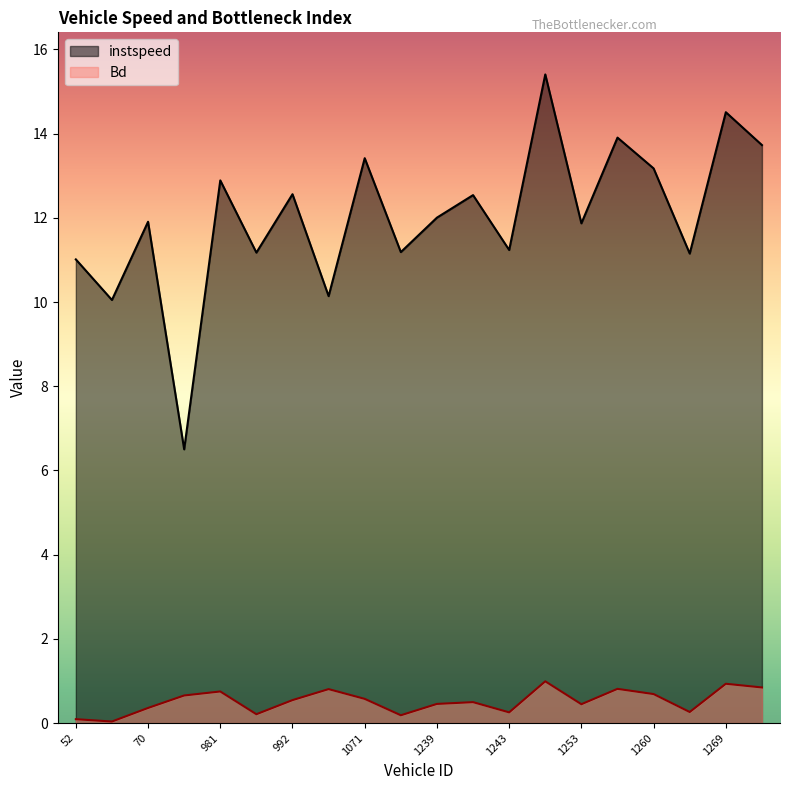

Reading left to right, extract all data points from this chart.

instspeed: 11.0	10.0	11.9	6.5	12.9	11.2	12.6	10.1	13.4	11.2	12.0	12.5	11.2	15.4	11.9	13.9	13.2	11.2	14.5	13.7
Bd: 0.1	0.0	0.4	0.7	0.8	0.2	0.5	0.8	0.6	0.2	0.5	0.5	0.3	1.0	0.4	0.8	0.7	0.3	0.9	0.8